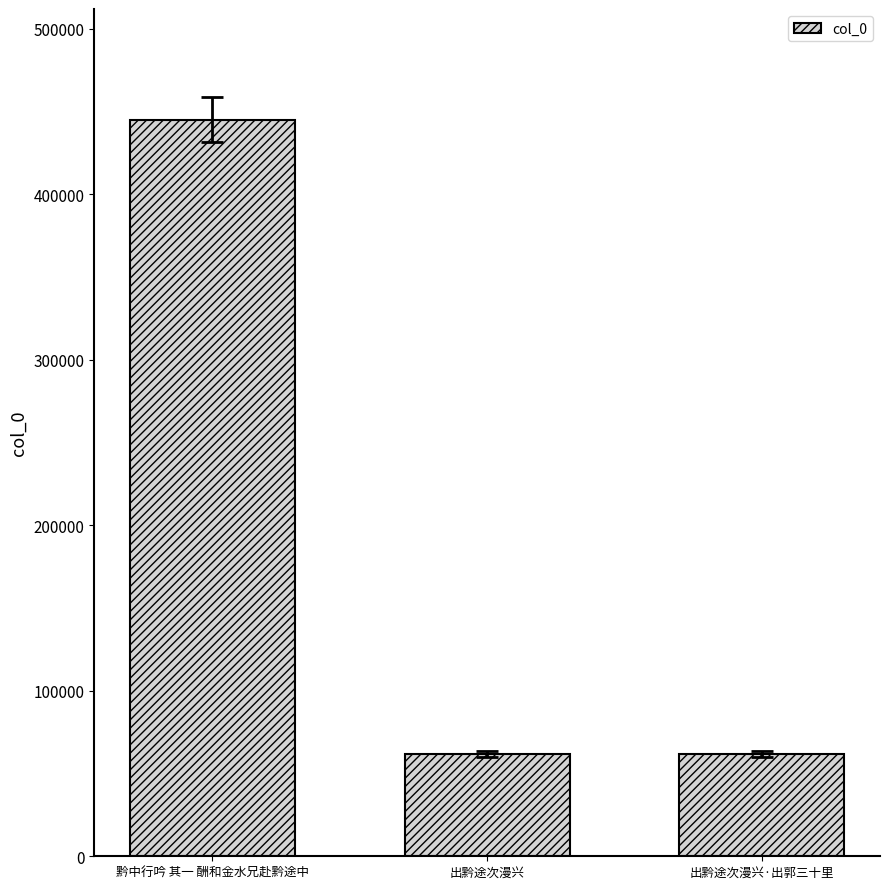

What is the difference between the maximum and second lowest values?

383355